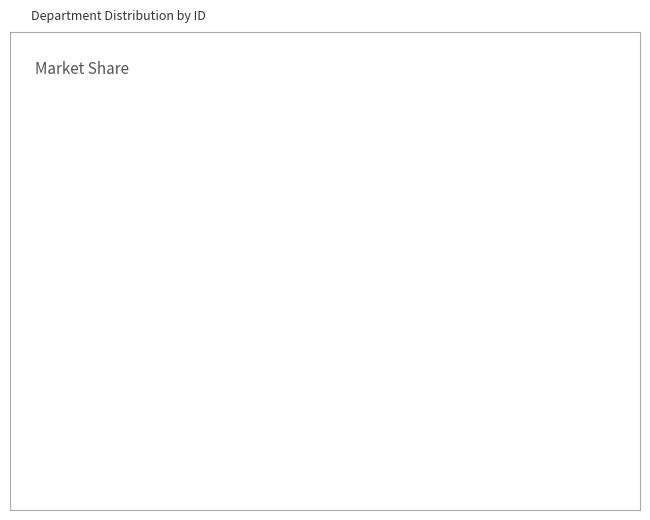

Rank the categories by value from highest to lowest.

Carol White, Bob Smith, Alice Johnson